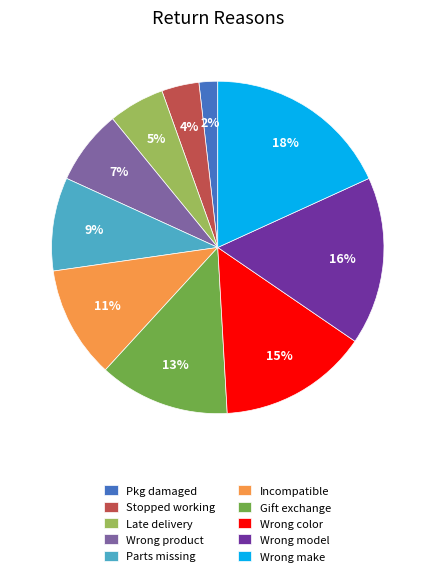

How many segments does this pie chart have?

10